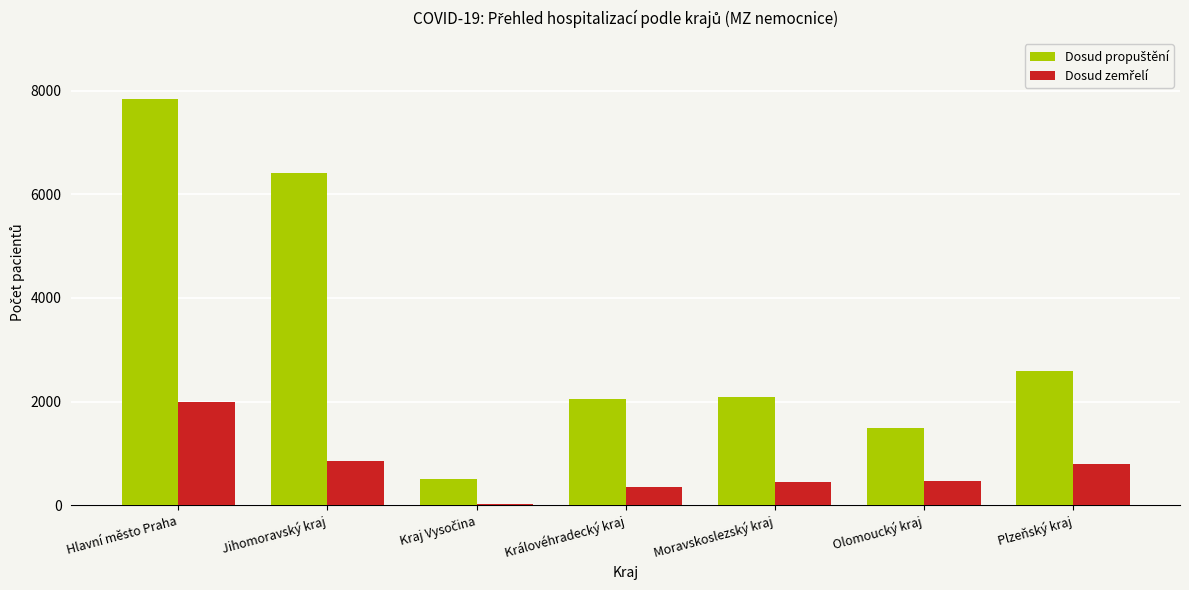

What is the greatest value displayed?

7838